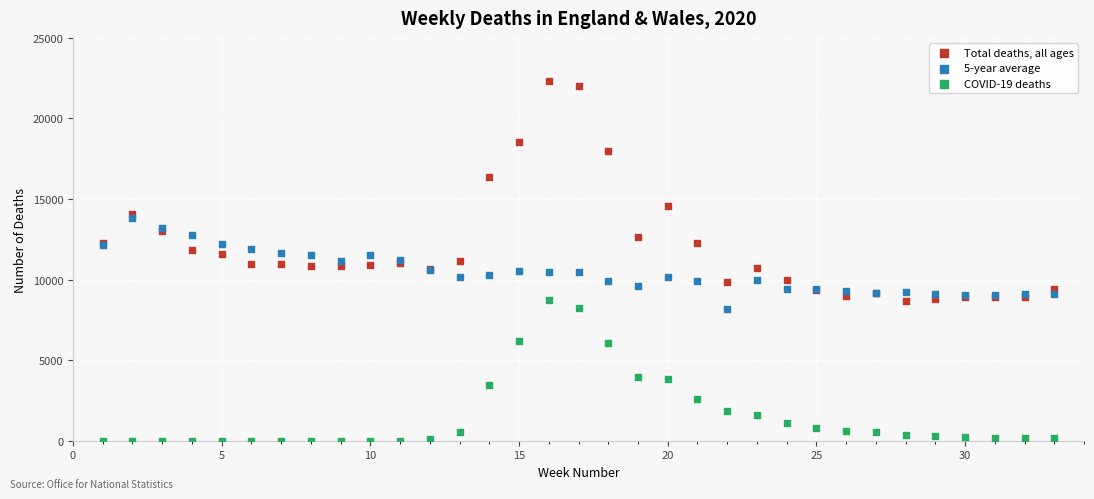

Which series has the largest Y range (max minus min)?

Total deaths, all ages